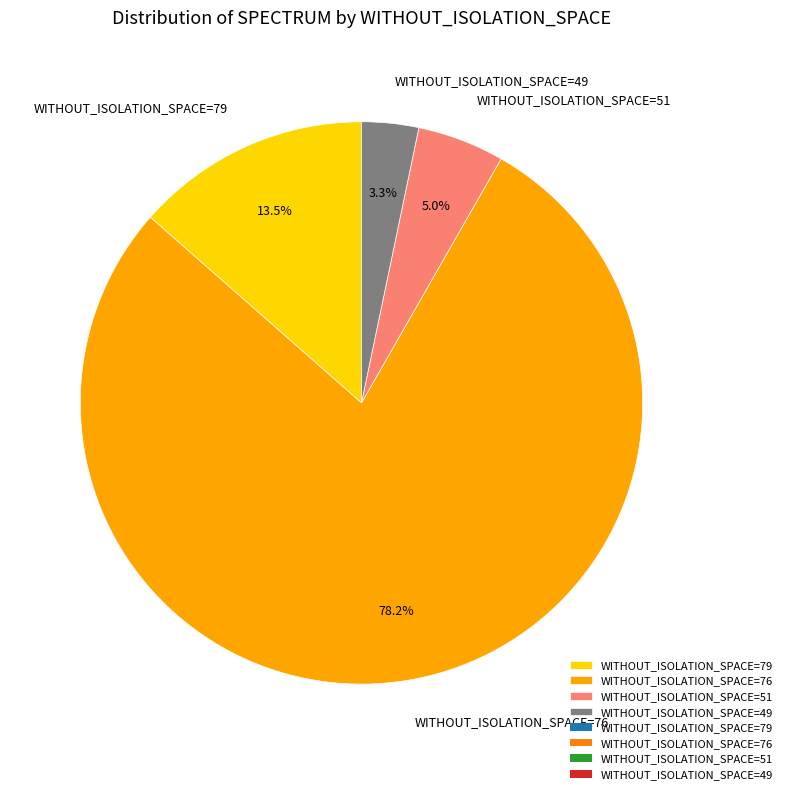

Which category has the biggest portion of the pie?

WITHOUT_ISOLATION_SPACE=76